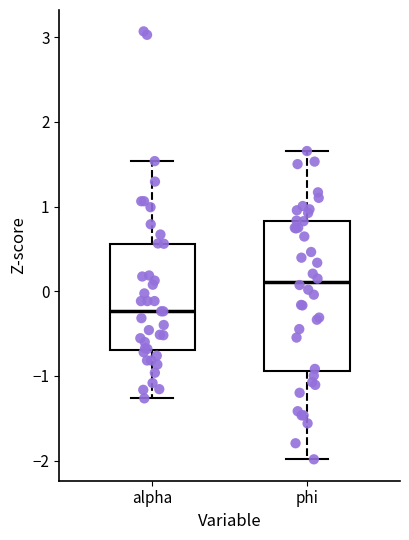

Which box is the tallest, from its lower edge to its upper edge?

phi